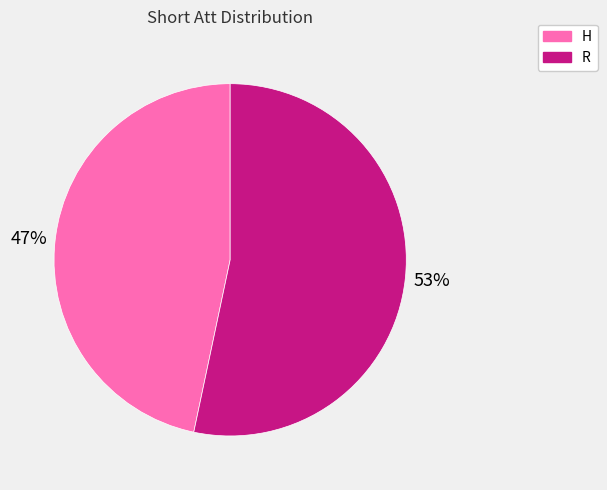

How many segments does this pie chart have?

2